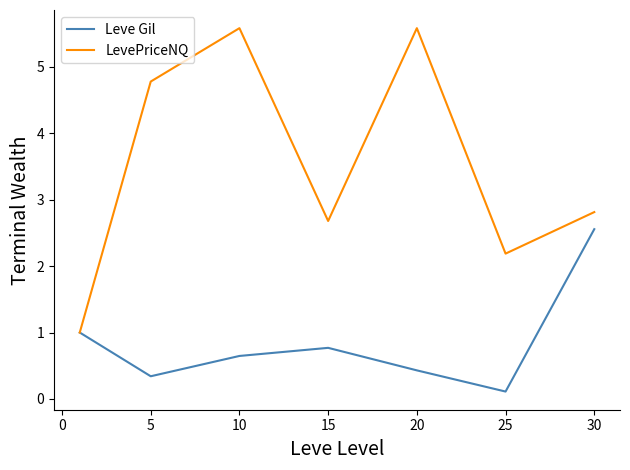

What is the difference between the maximum and second lowest values in the Leve Gil series?

2.2